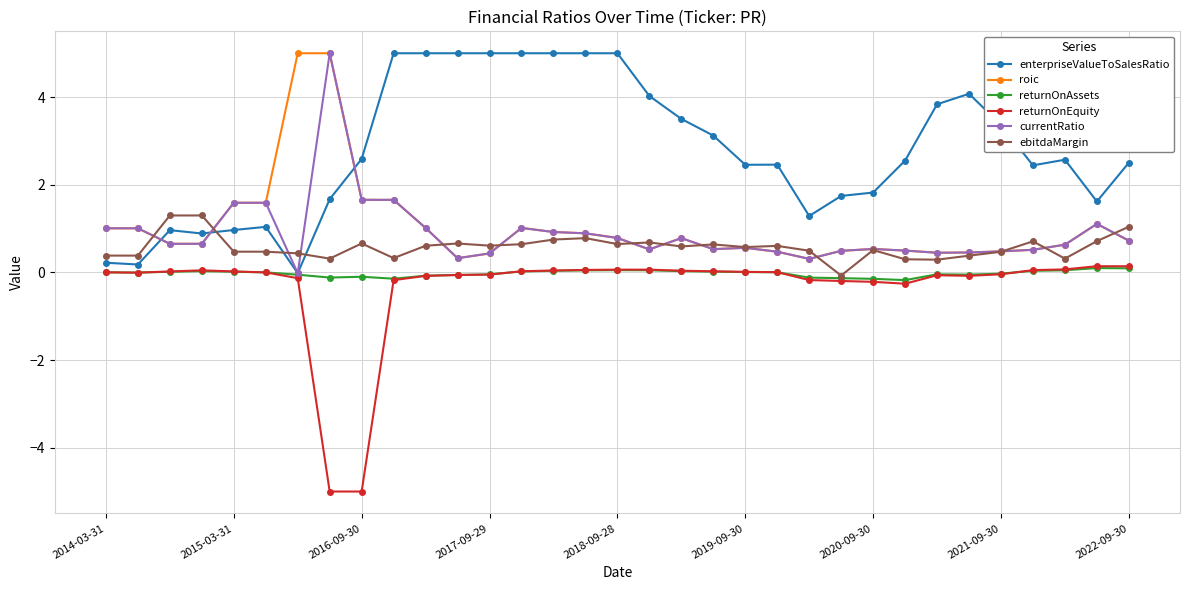

What is the maximum value shown in the chart?

5.0